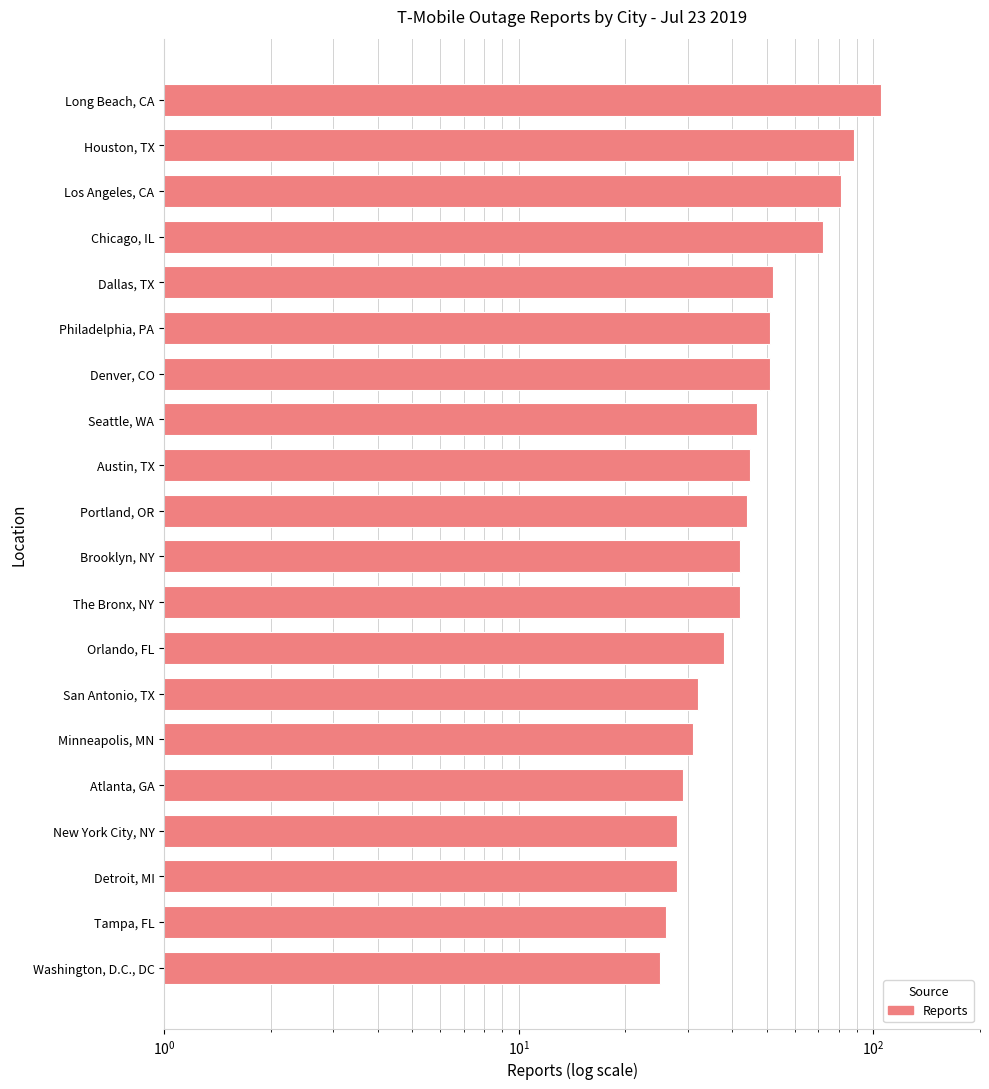

What is the average value?

48